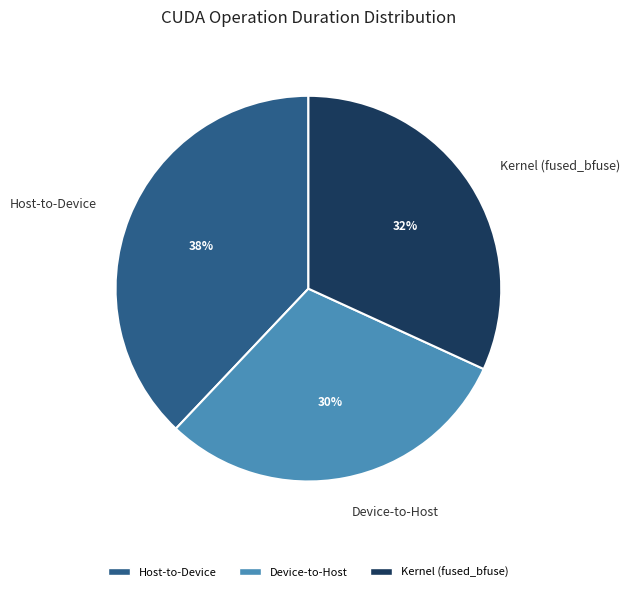

To the nearest percent, what percentage of the pie is Kernel (fused_bfuse)?

32%